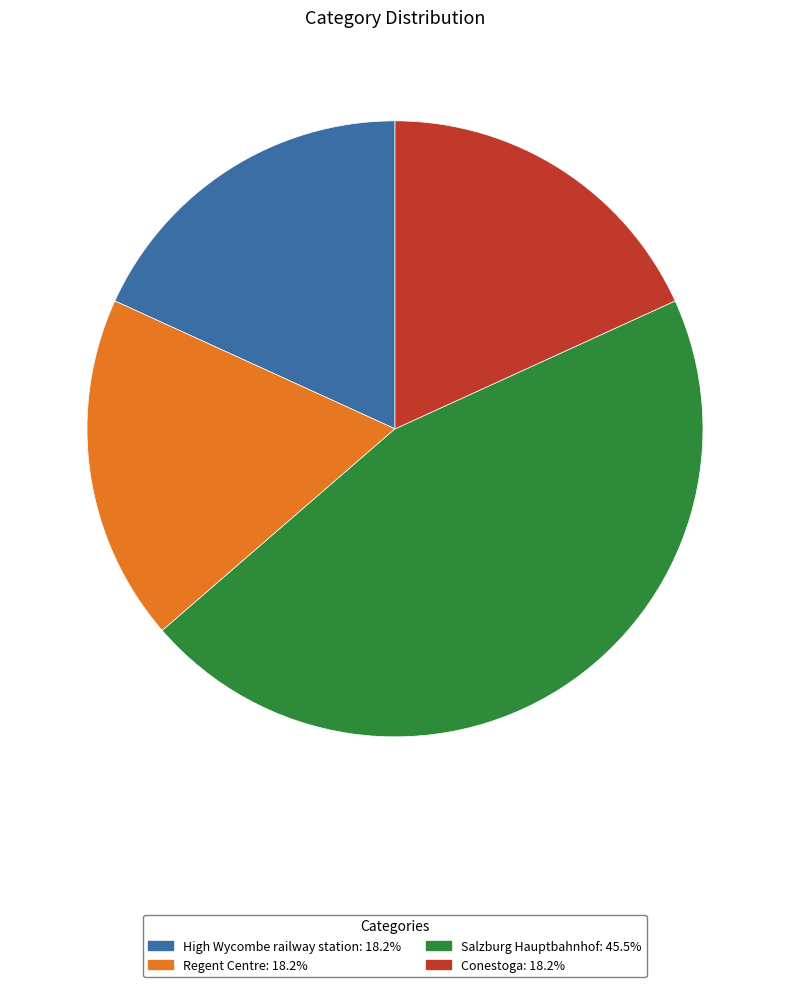

Does any single category account for the majority?

No